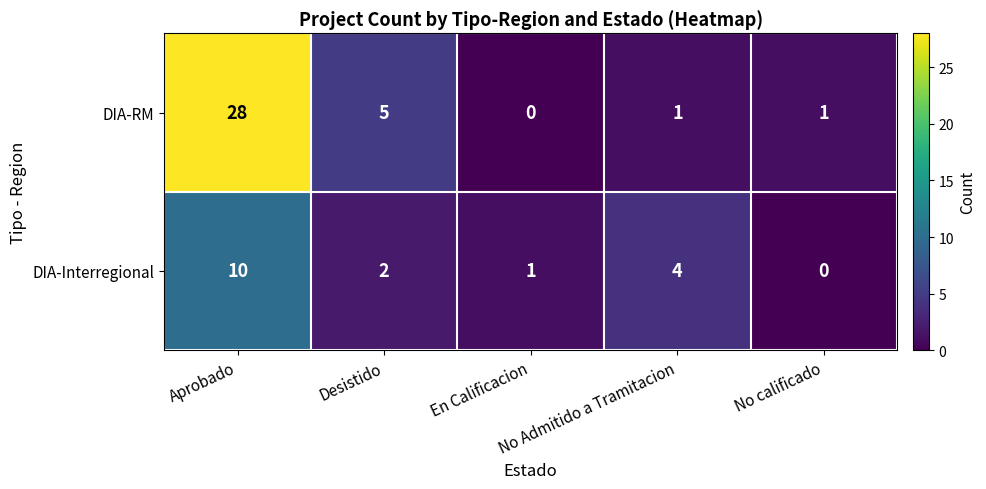

Which series has the largest total across all categories?

DIA-RM